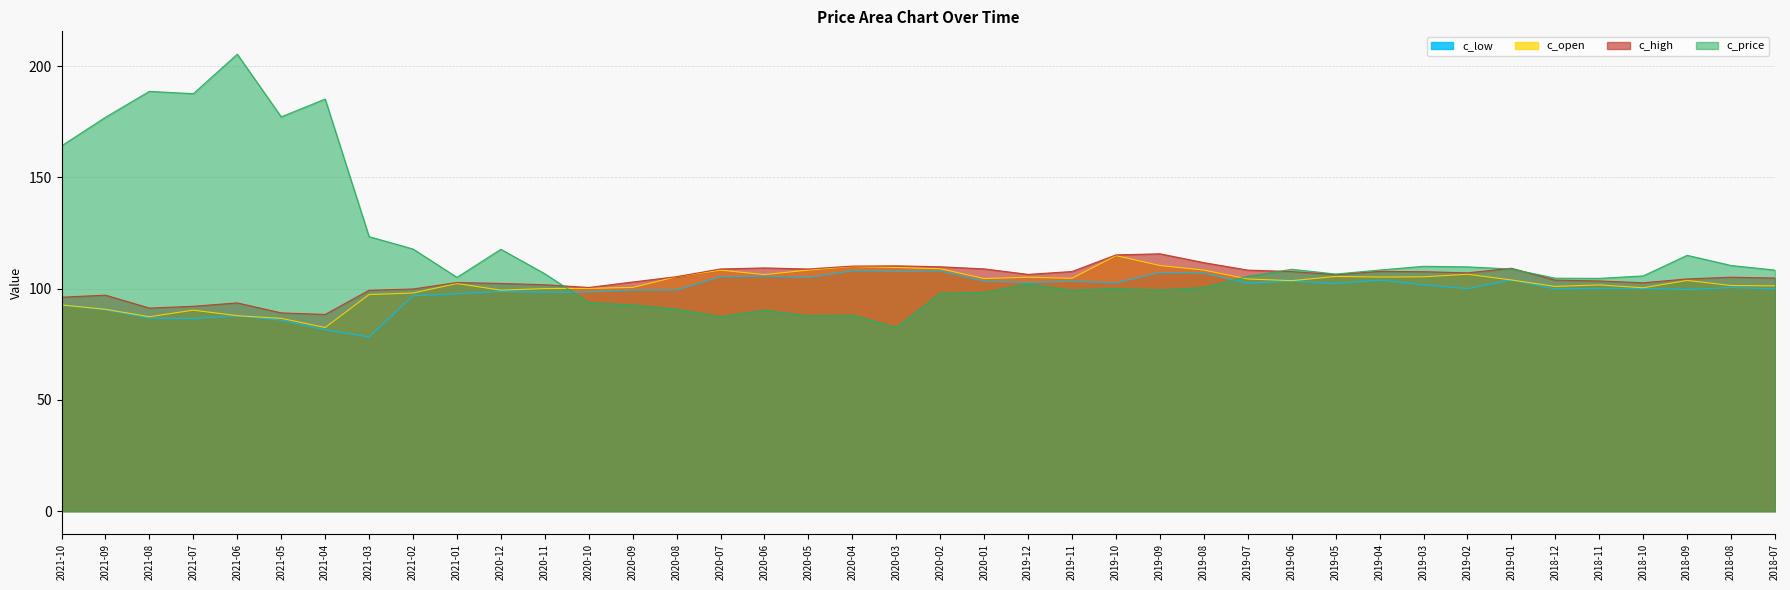

Which has a higher value, 2019-08 or 2018-07?

2019-08